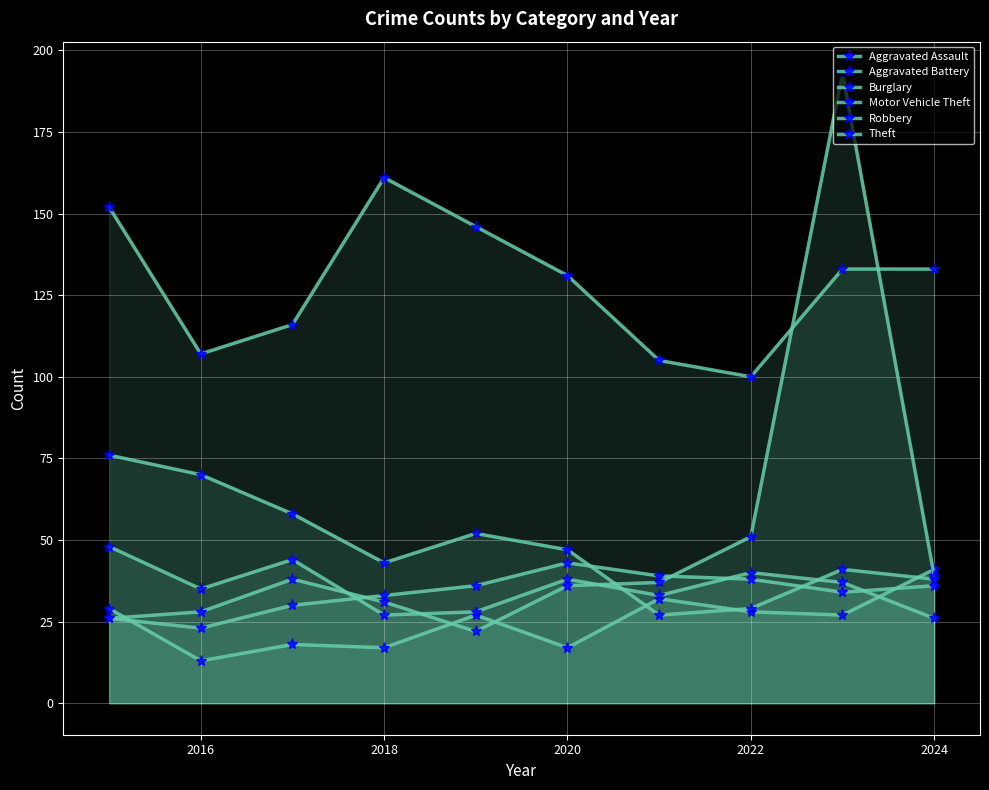

What are all the series names shown in the legend?

Aggravated Assault, Aggravated Battery, Burglary, Motor Vehicle Theft, Robbery, Theft